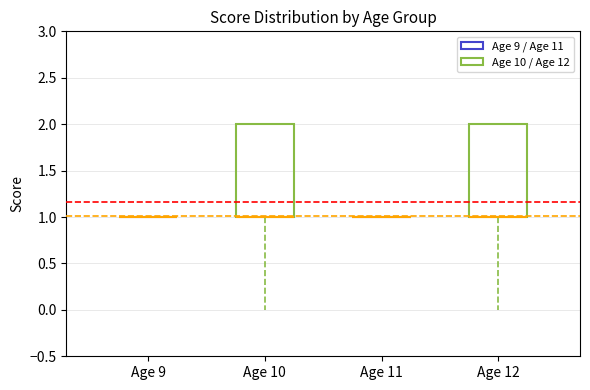

Reading left to right, read every box against the y-axis: the position of its median line, the range the box covers, and the ends of its whiskers. The values are not printed on the chart, so give them approximately, as read against the axis.

Age 9: box collapsed to a line at 1, whiskers 1 to 1
Age 10: median 1 (drawn on the box's lower edge), box 1 to 2, whiskers 0 to 2
Age 11: box collapsed to a line at 1, whiskers 1 to 1
Age 12: median 1 (drawn on the box's lower edge), box 1 to 2, whiskers 0 to 2